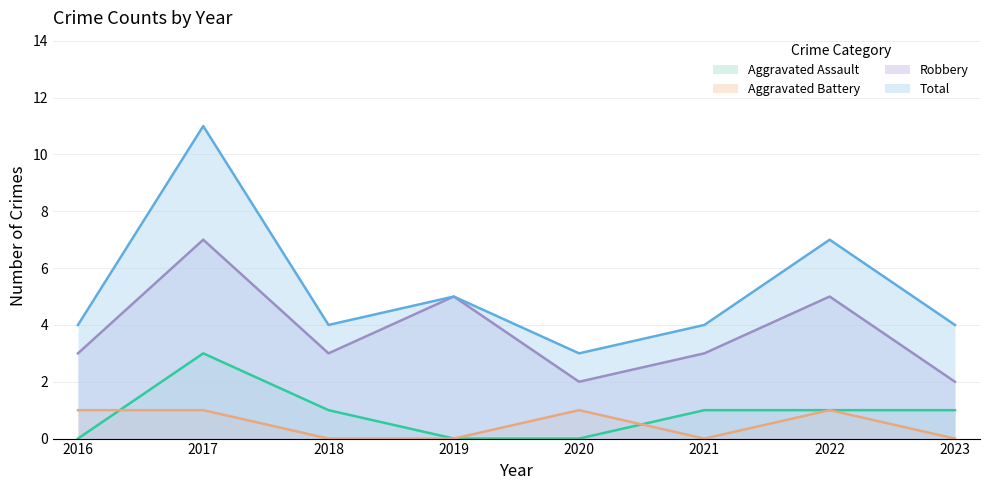

The Aggravated Battery series shows 2 at 2016. True or false?

False